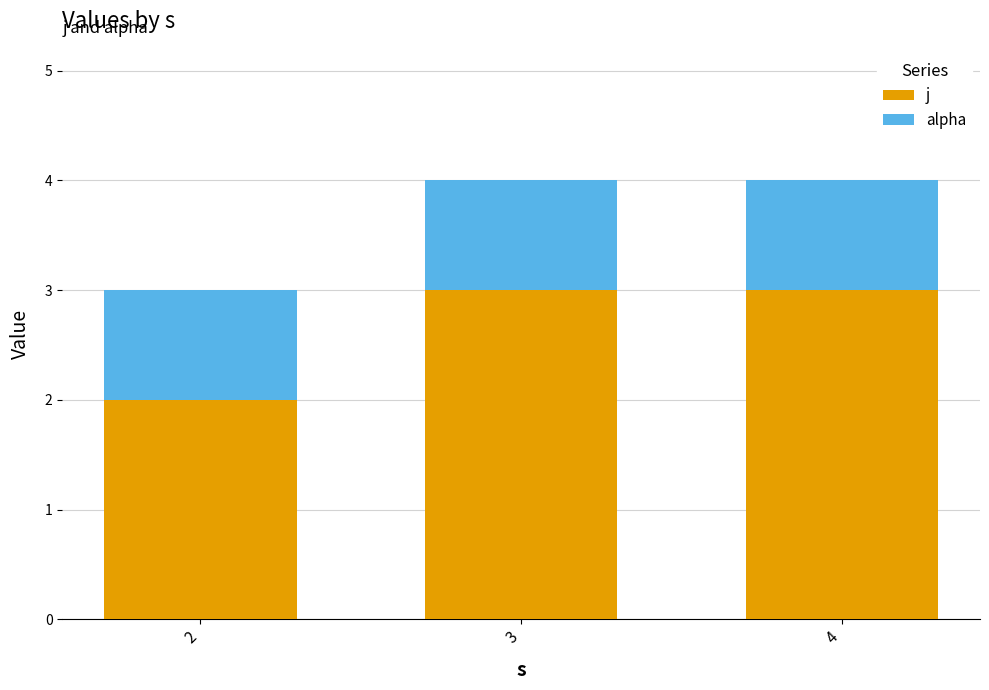

What are all the series names shown in the legend?

j, alpha